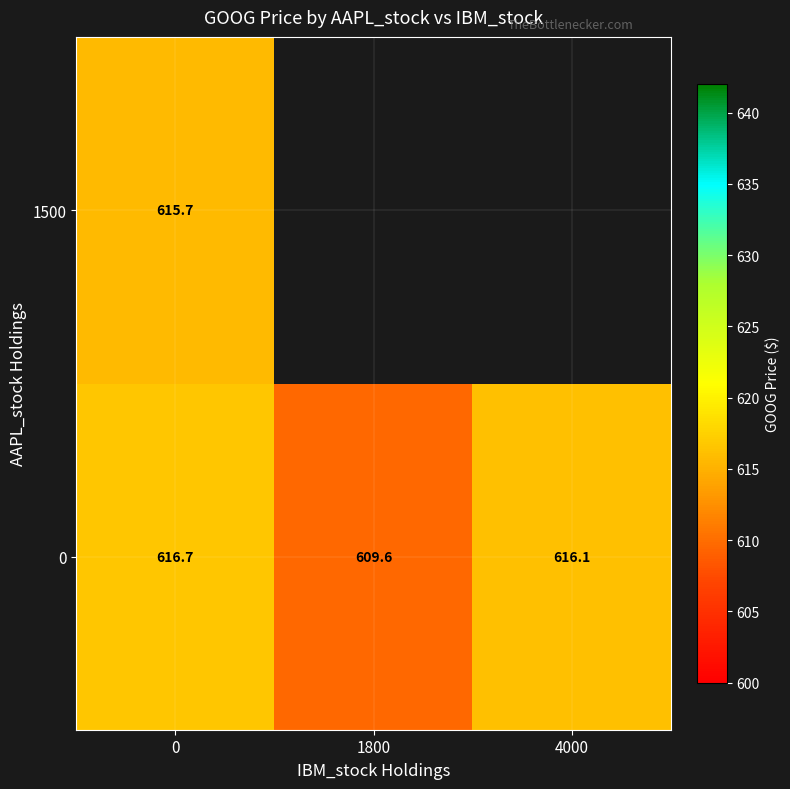

What value does the 0 series have at 4000?

616.1